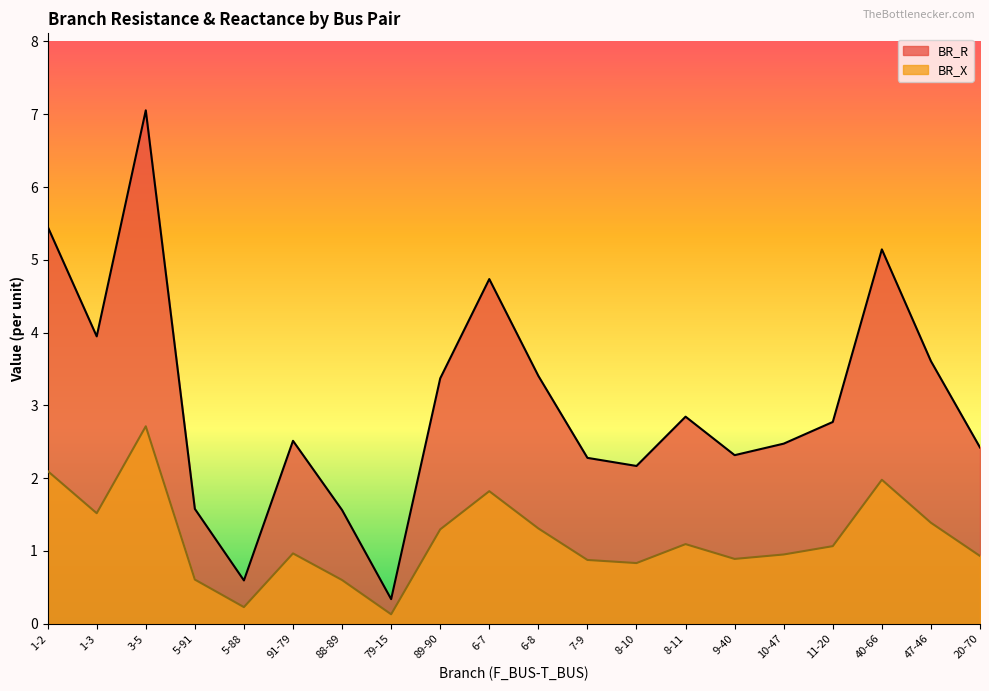

Where is the first local maximum for BR_X?

3-5